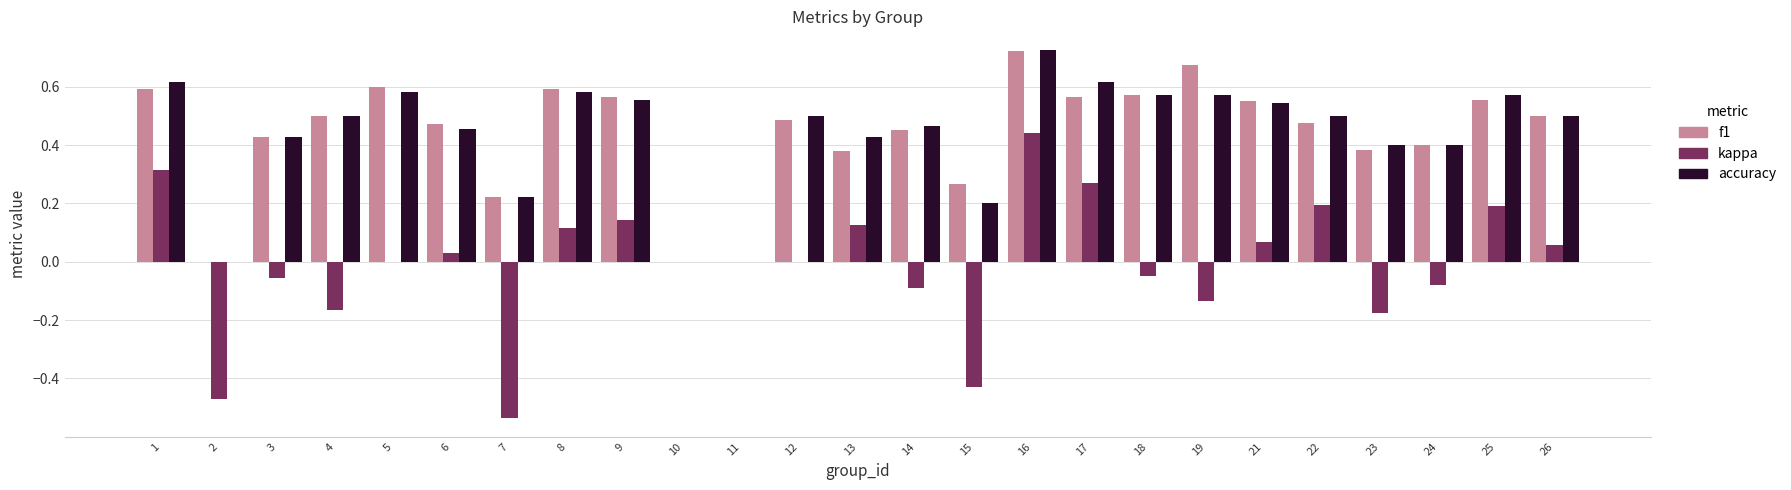

True or false: accuracy has a value of 0.4 at 3.

True